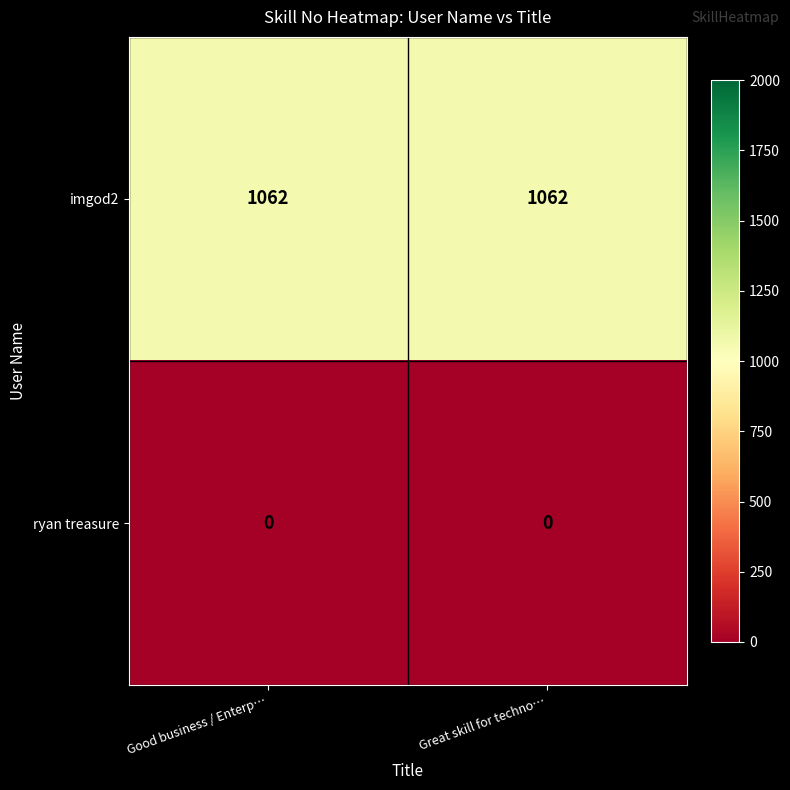

How many data points does each series have?

2